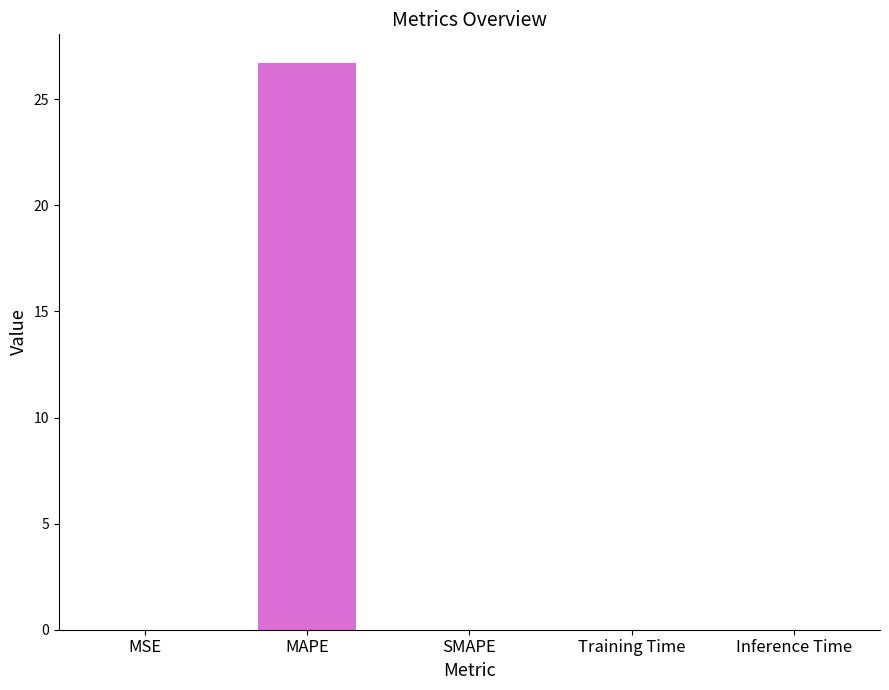

What is the sum of all values?

26.7